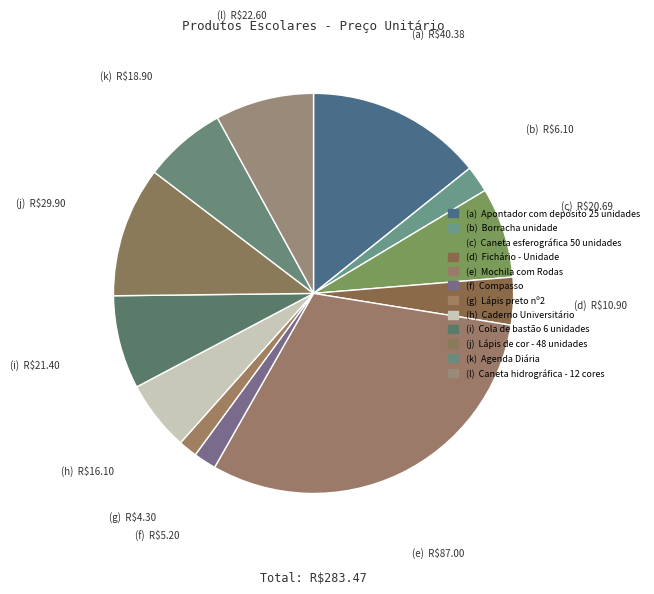

Rank the categories by value from highest to lowest.

Mochila com Rodas, Apontador com depósito 25 unidades, Lápis de cor - 48 unidades, Caneta hidrográfica - 12 cores, Cola de bastão 6 unidades, Caneta esferográfica 50 unidades, Agenda Diária, Caderno Universitário, Fichário - Unidade, Borracha unidade, Compasso, Lápis preto nº2